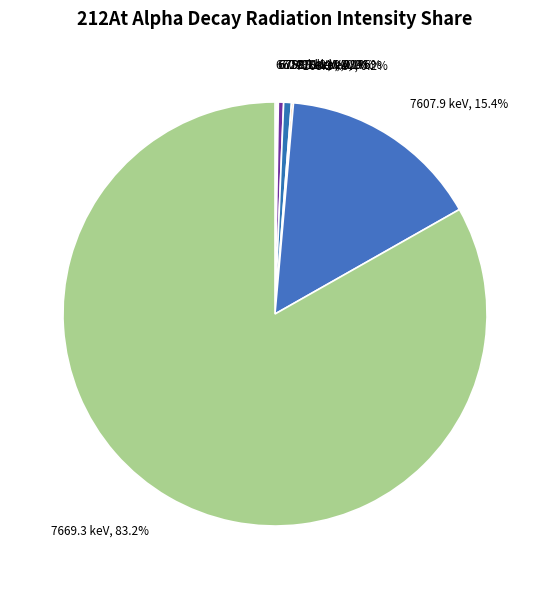

Is there a majority slice in this chart?

Yes